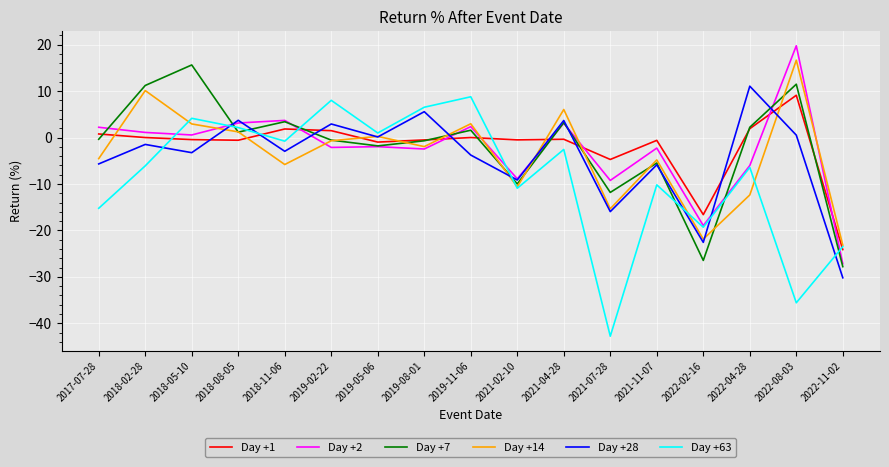

What is the maximum value shown in the chart?

19.8